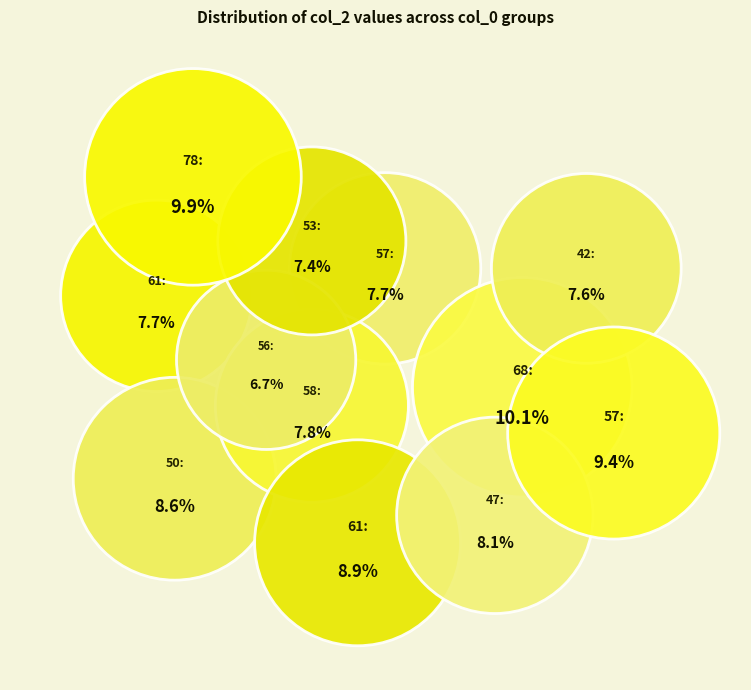

To the nearest percent, what portion does 50 represent?

9%